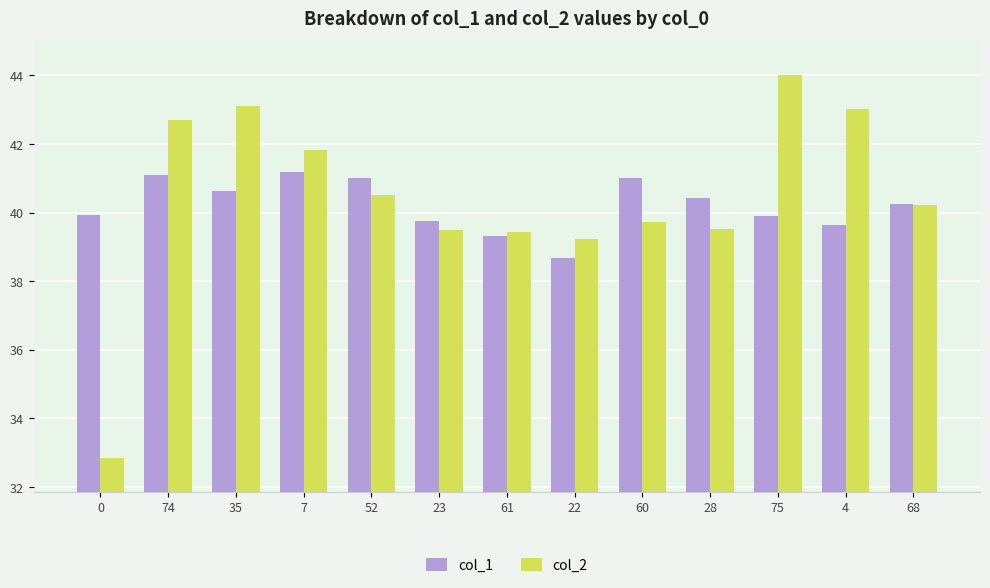

Which series has the largest total across all categories?

col_2